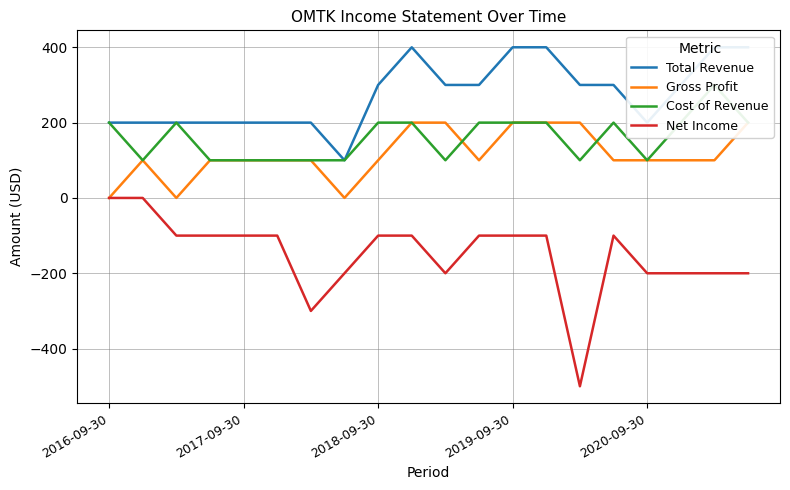

What value does the Net Income series have at 10, to the nearest 100?

-200